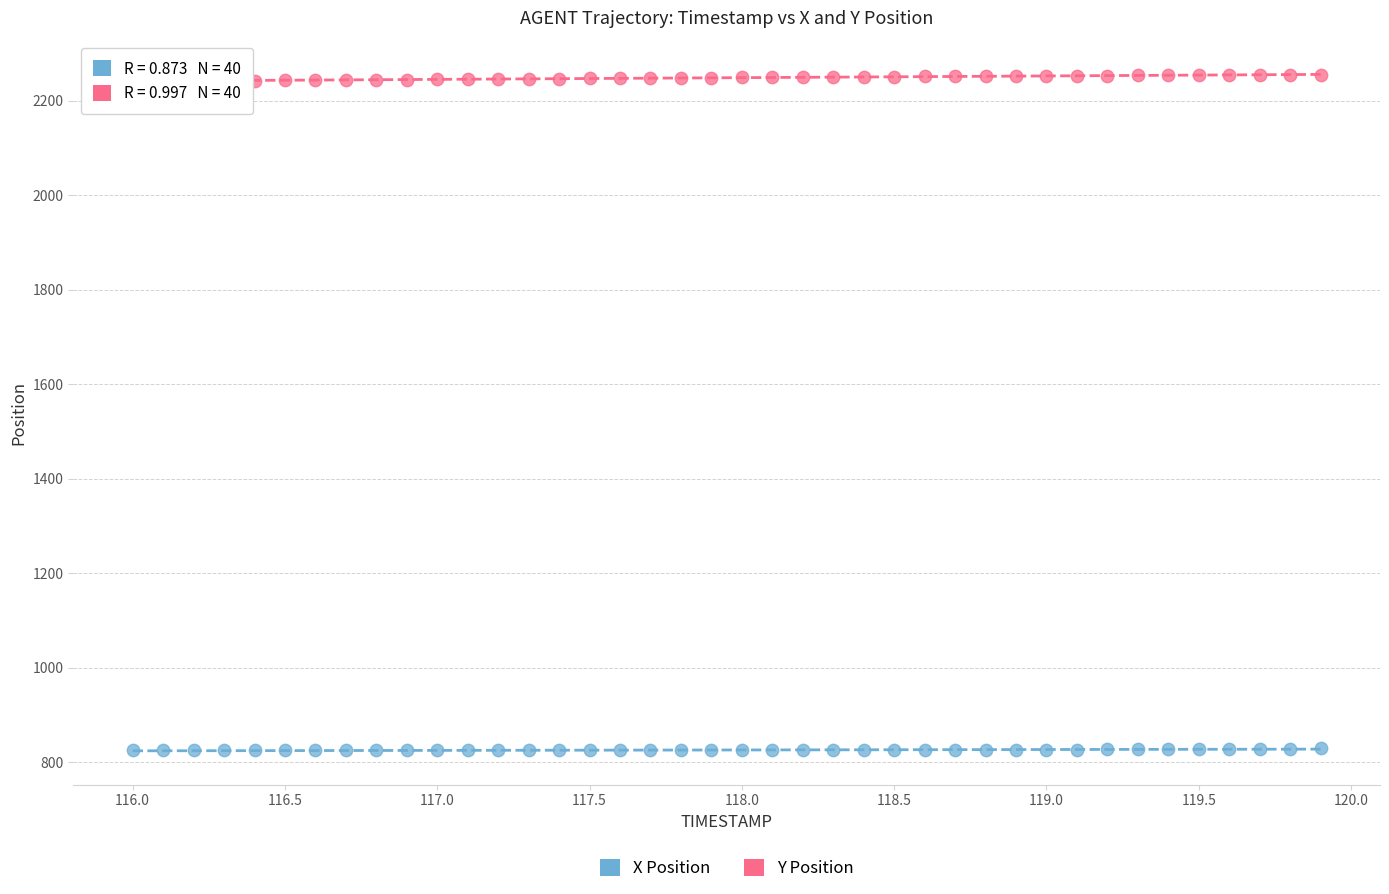

Which series reaches the maximum Y coordinate?

Y Position